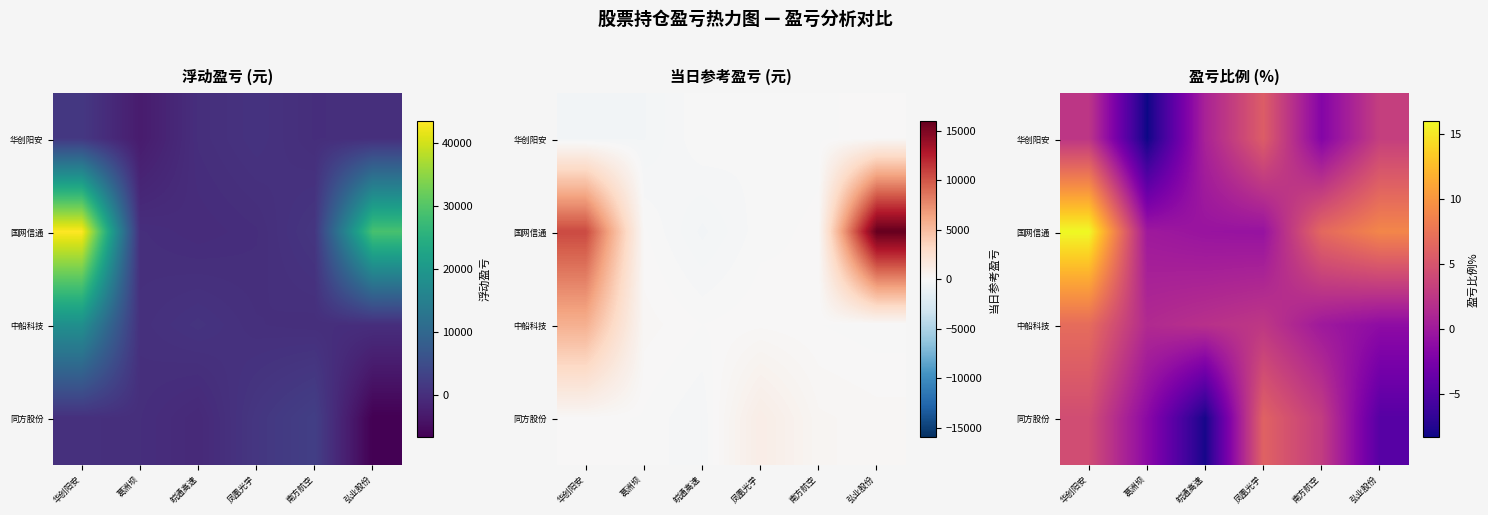

What is the minimum value shown in the chart?

-8.4